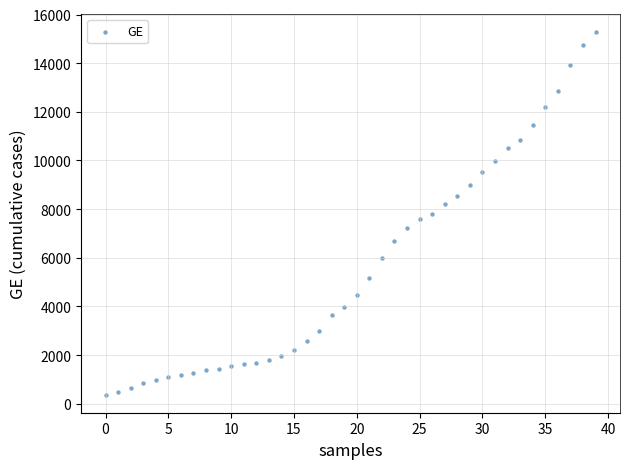

What is the range of Y values (max minus min)?

14909